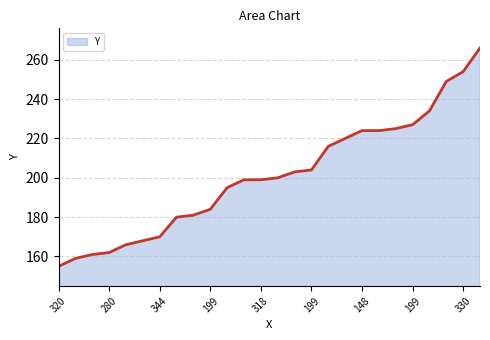

Does the chart have visible grid lines?

Yes